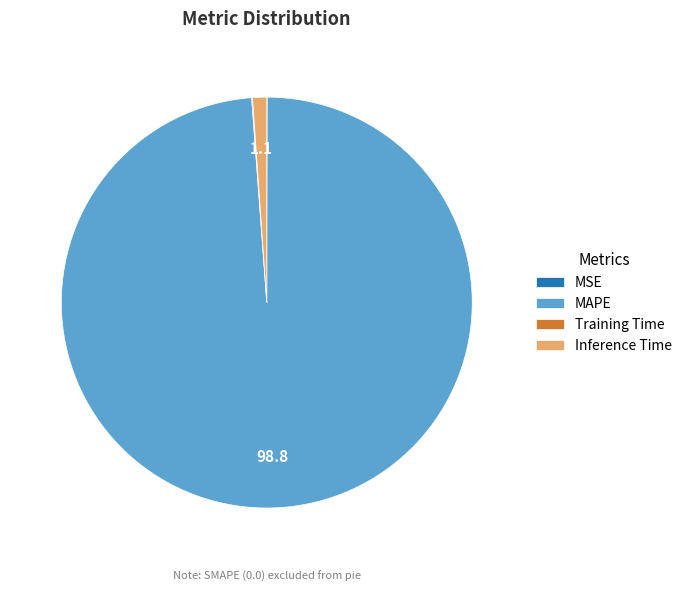

Is there a majority slice in this chart?

Yes